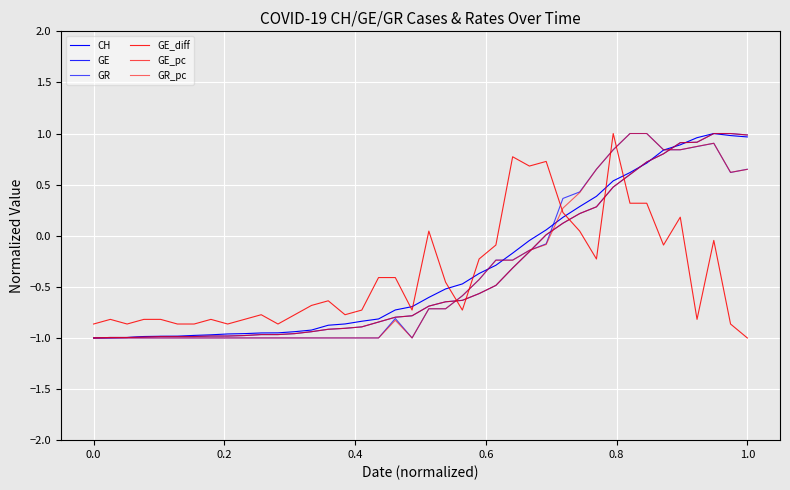

Does the chart display data point markers on the line(s)?

No